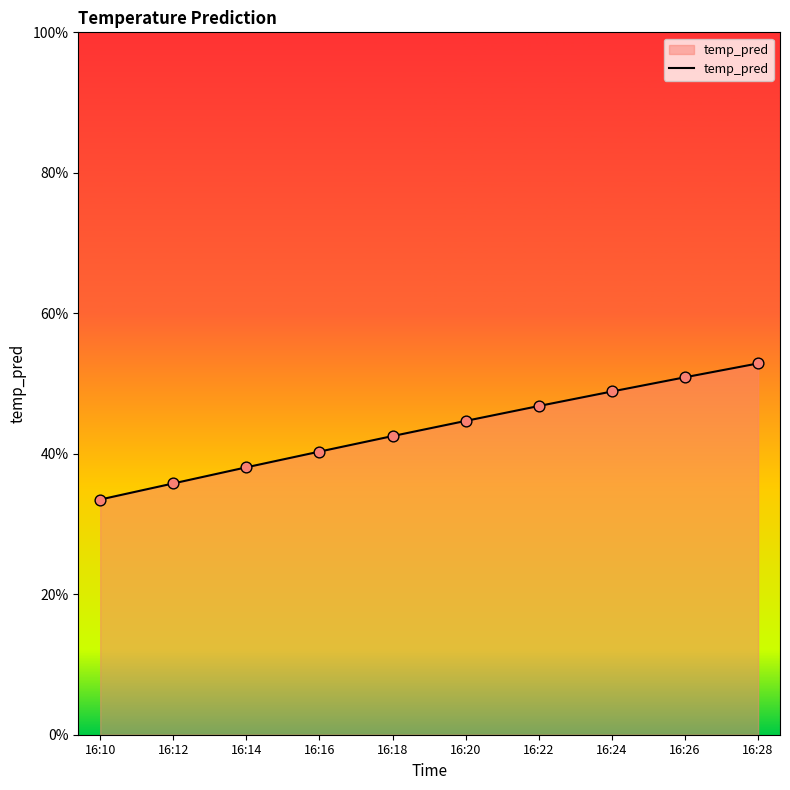

Between 16:24 and 16:14, which is larger?

16:24